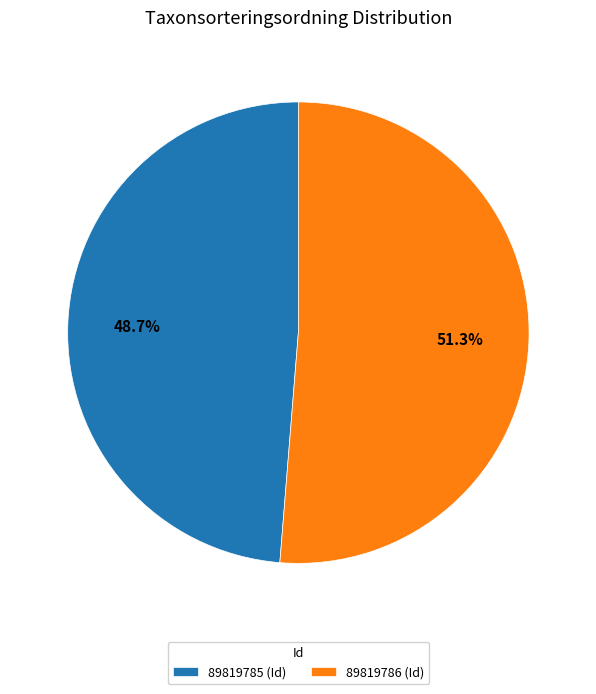

To the nearest percent, what percentage of the pie is 89819785?

49%